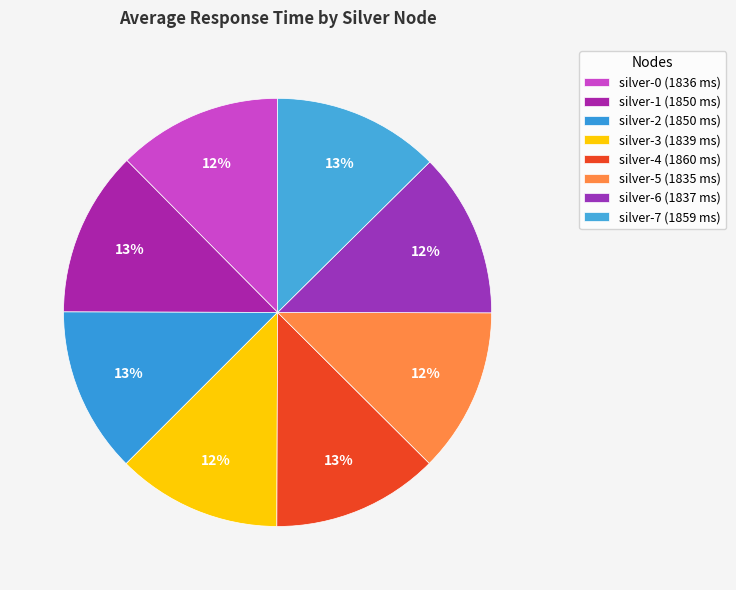

How many segments does this pie chart have?

8